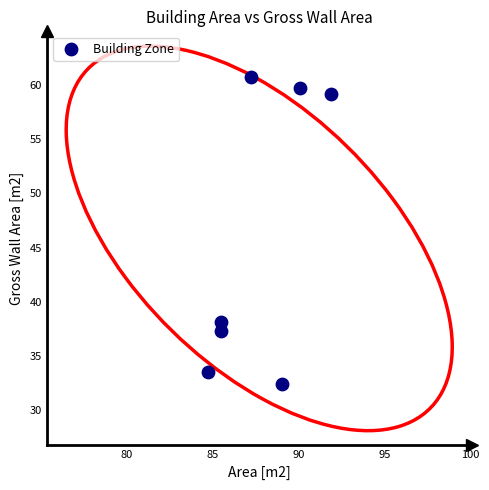

What Y value in the scatter plot is closest to 46?

38.1